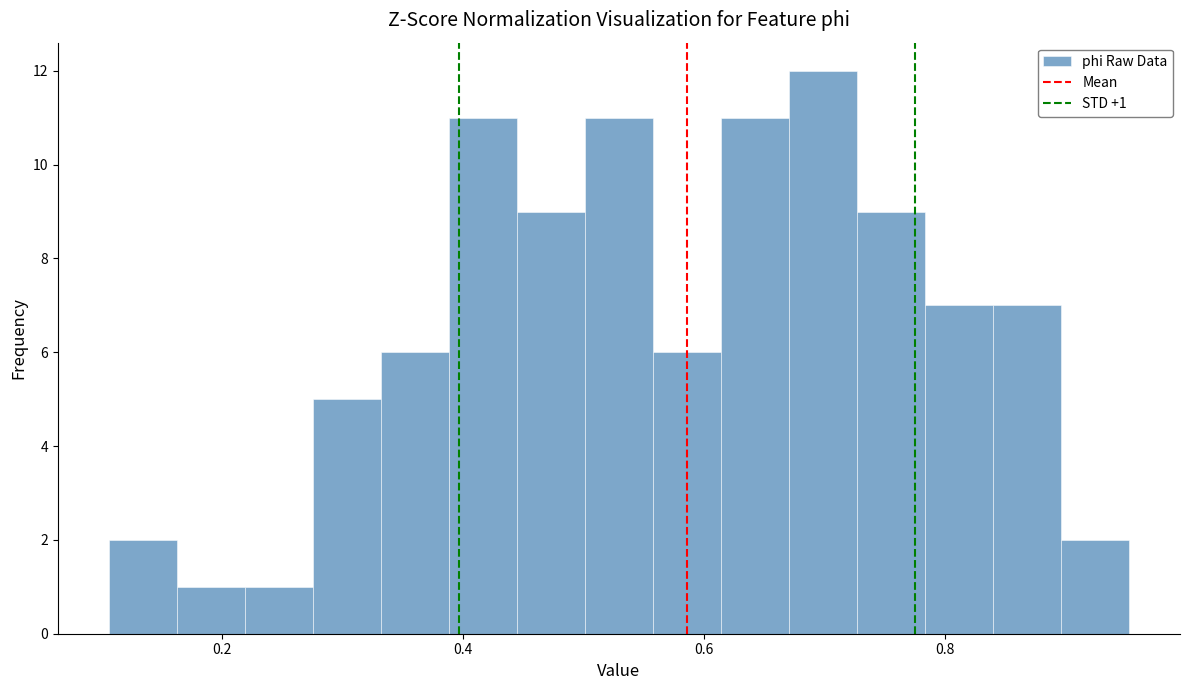

Read against the x-axis, roughly where is the centre of the tallest bar?

0.70